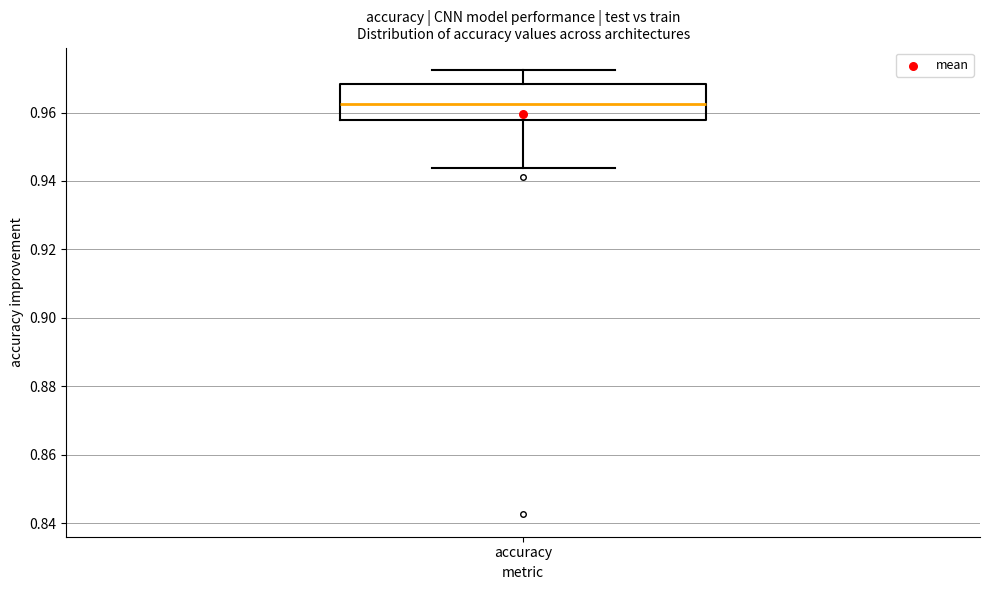

Read this box plot against the y-axis: the position of the median line, the range covered by the box, and the ends of both whiskers. The values are not printed on the chart, so give them approximately, as read against the axis.

median 0.962, box 0.958 to 0.968, whiskers 0.944 to 0.972